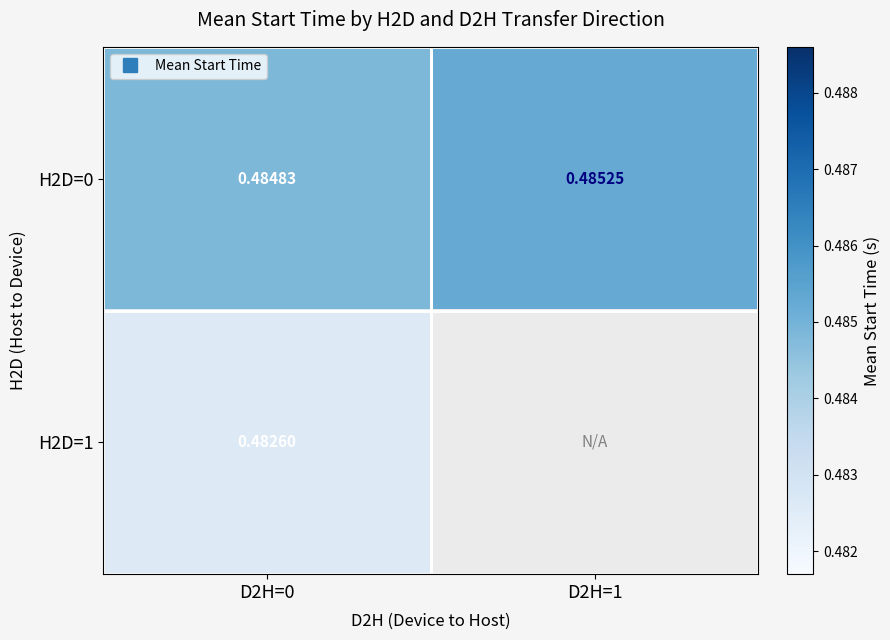

True or false: H2D=0 has a value of 0.8 at D2H=0.

False